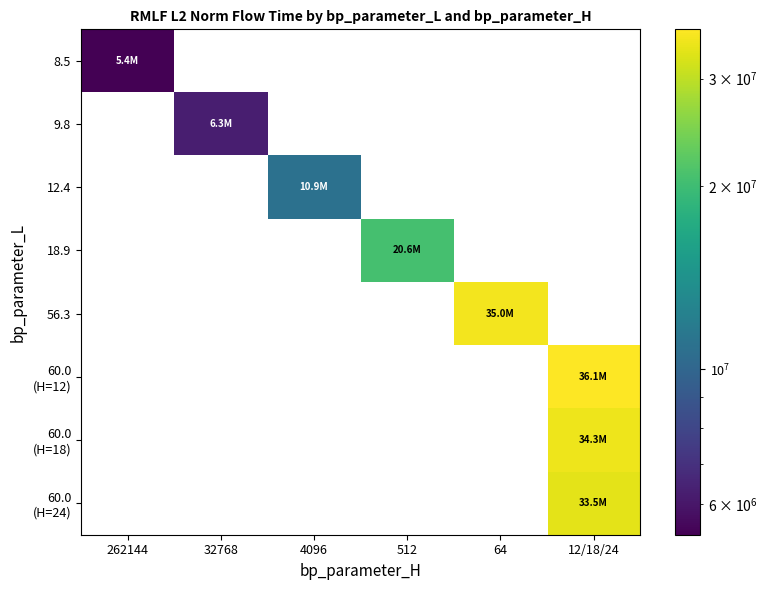

How many data points does each series have?

6